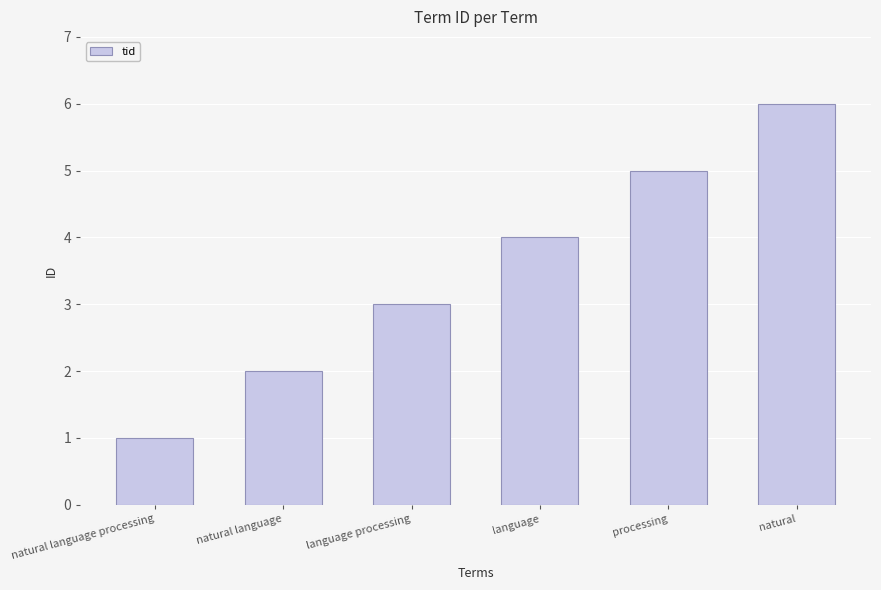

Rank the categories by value from highest to lowest.

natural, processing, language, language processing, natural language, natural language processing